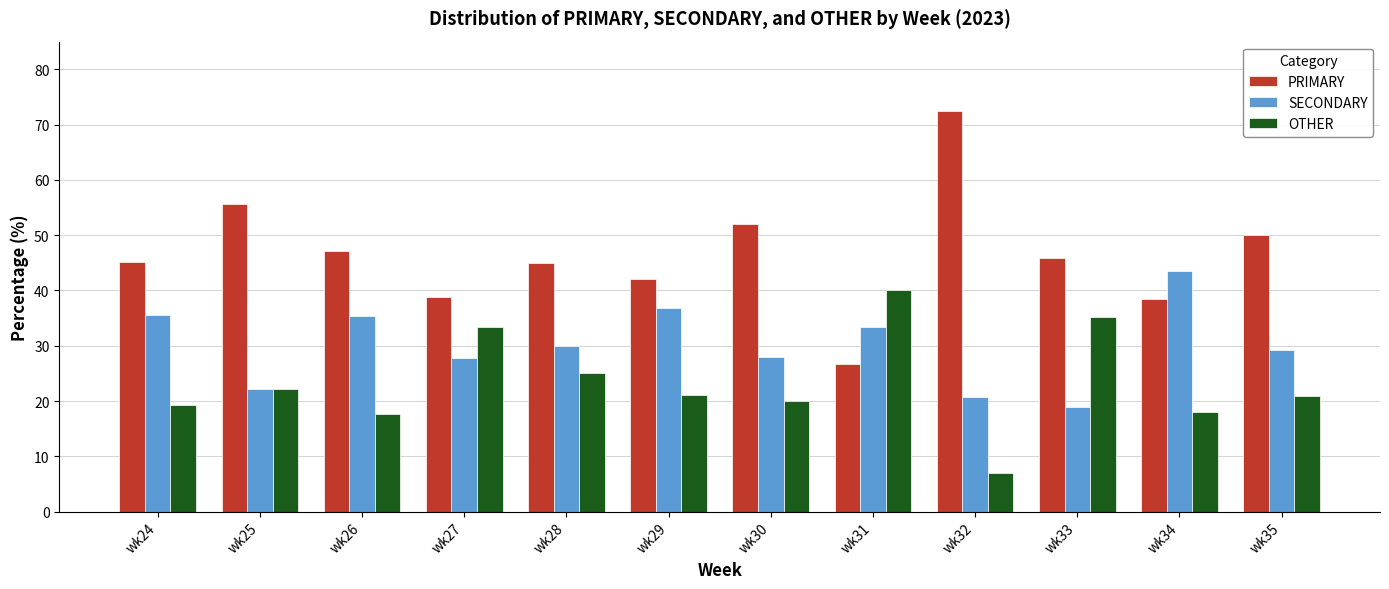

What is the spread (max minus min) of values at wk31?

13.3